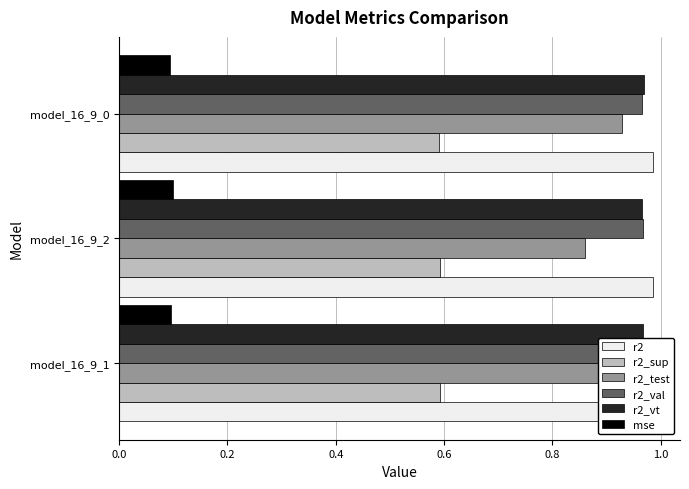

What are all the series names shown in the legend?

r2, r2_sup, r2_test, r2_val, r2_vt, mse